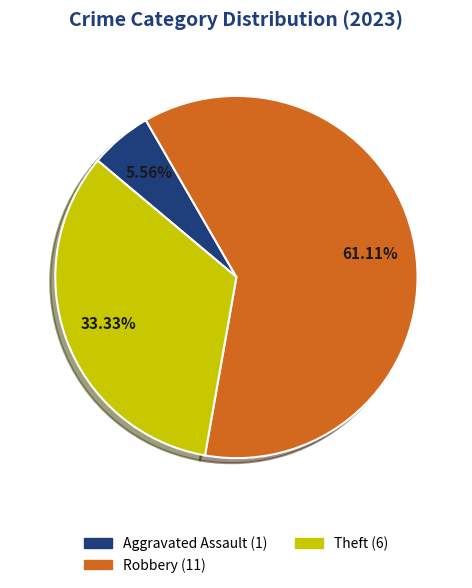

Is there any slice that represents more than half of the pie?

Yes